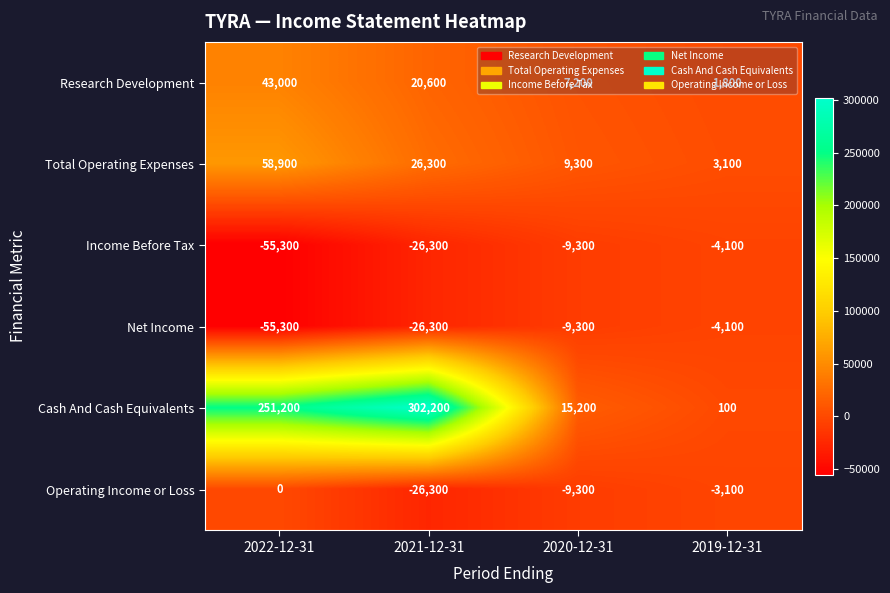

At how many categories does at least one series exceed 84457?

2